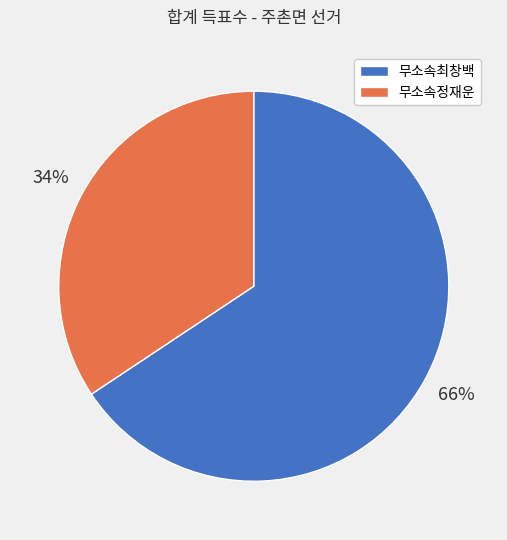

Which category has the biggest portion of the pie?

무소속최창백